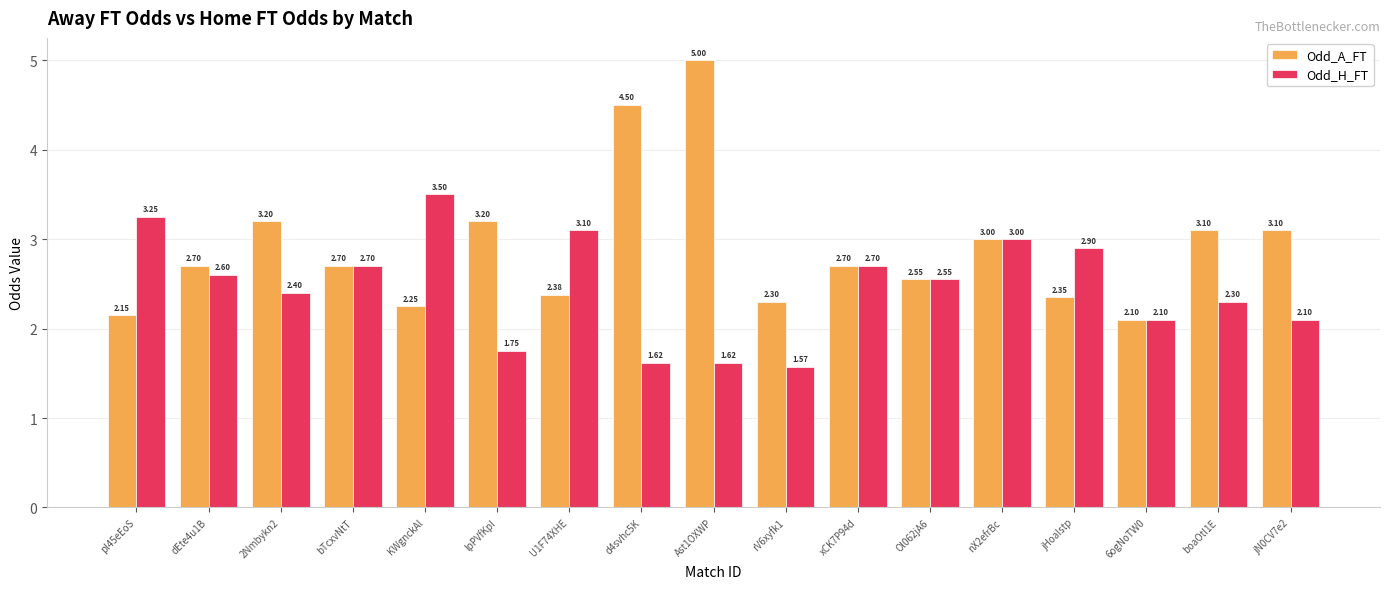

What is the value of the Odd_A_FT bar at the 4th from the left?

2.7